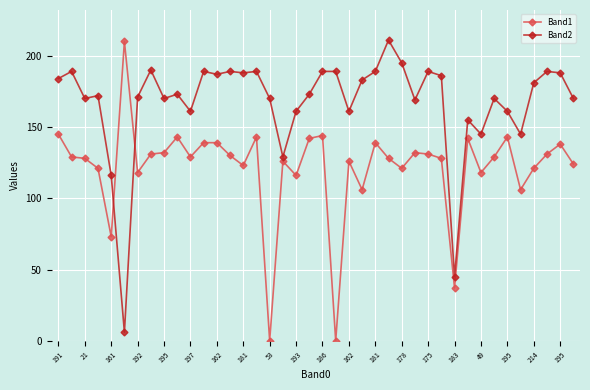

Is this an area chart (filled region under the line)?

No